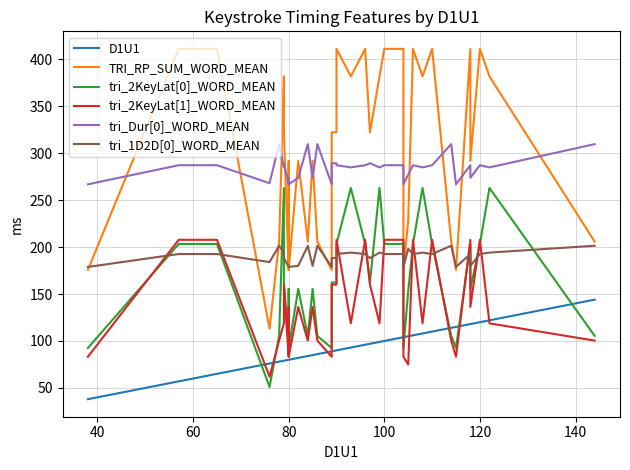

What are all the series names shown in the legend?

D1U1, TRI_RP_SUM_WORD_MEAN, tri_2KeyLat[0]_WORD_MEAN, tri_2KeyLat[1]_WORD_MEAN, tri_Dur[0]_WORD_MEAN, tri_1D2D[0]_WORD_MEAN